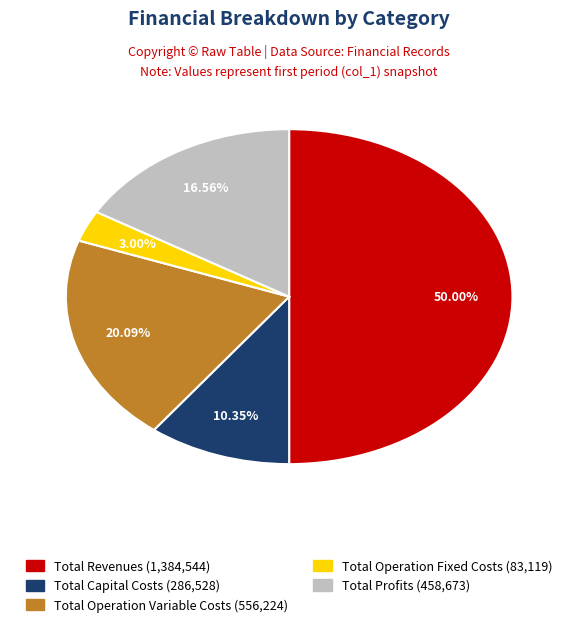

What is the largest slice in the pie chart?

Total Revenues